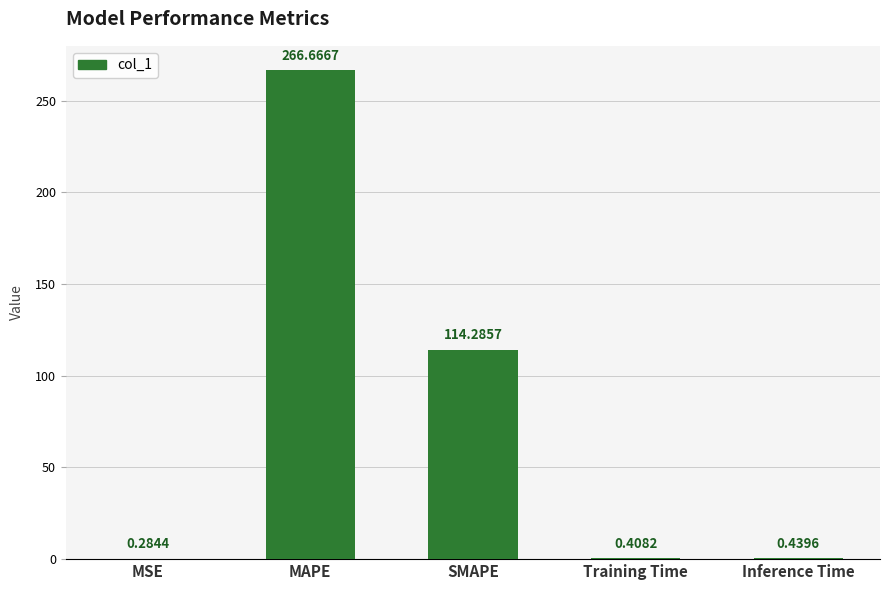

Where is the data nearest to the value 133?

SMAPE